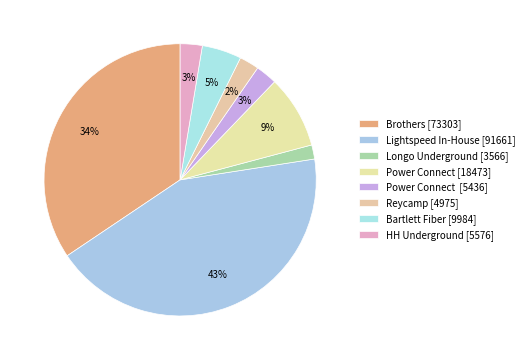

How many slices are in this pie chart?

8